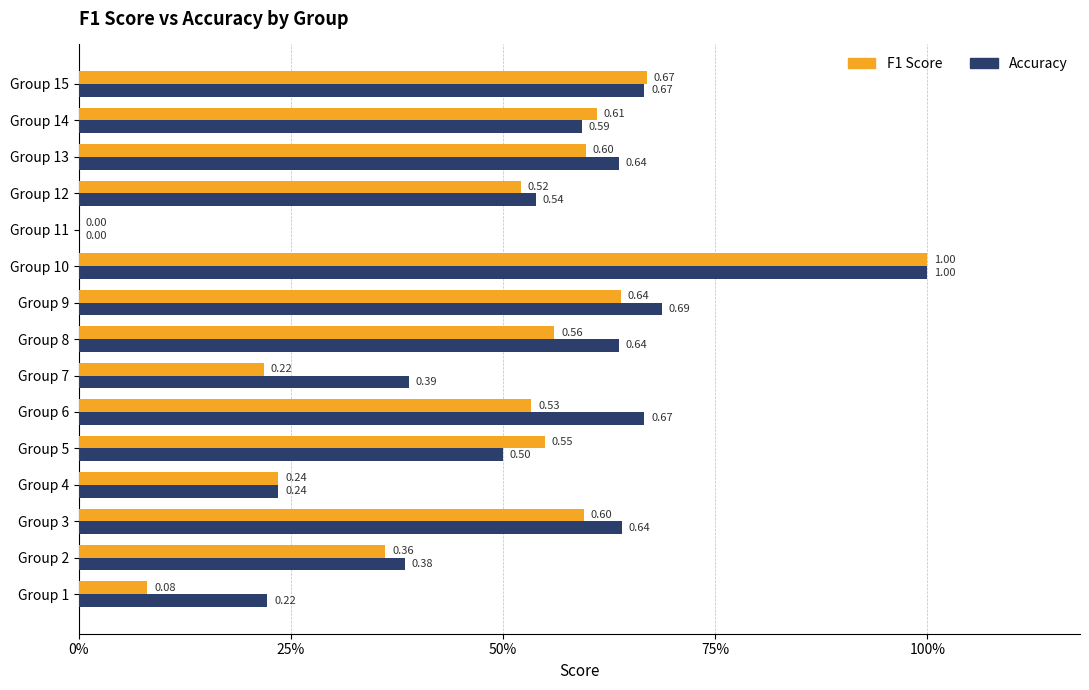

Reading right to left, transcribe all the data shown in this chart.

F1 Score: 0.7	0.6	0.6	0.5	0.0	1.0	0.6	0.6	0.2	0.5	0.5	0.2	0.6	0.4	0.1
Accuracy: 0.7	0.6	0.6	0.5	0.0	1.0	0.7	0.6	0.4	0.7	0.5	0.2	0.6	0.4	0.2